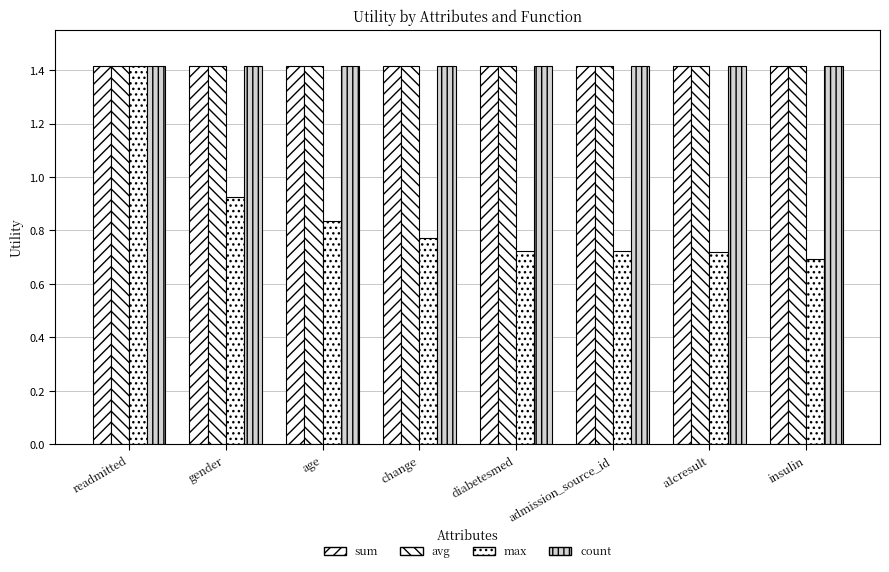

Rank the categories by avg value from highest to lowest.

readmitted, gender, age, change, diabetesmed, admission_source_id, a1cresult, insulin